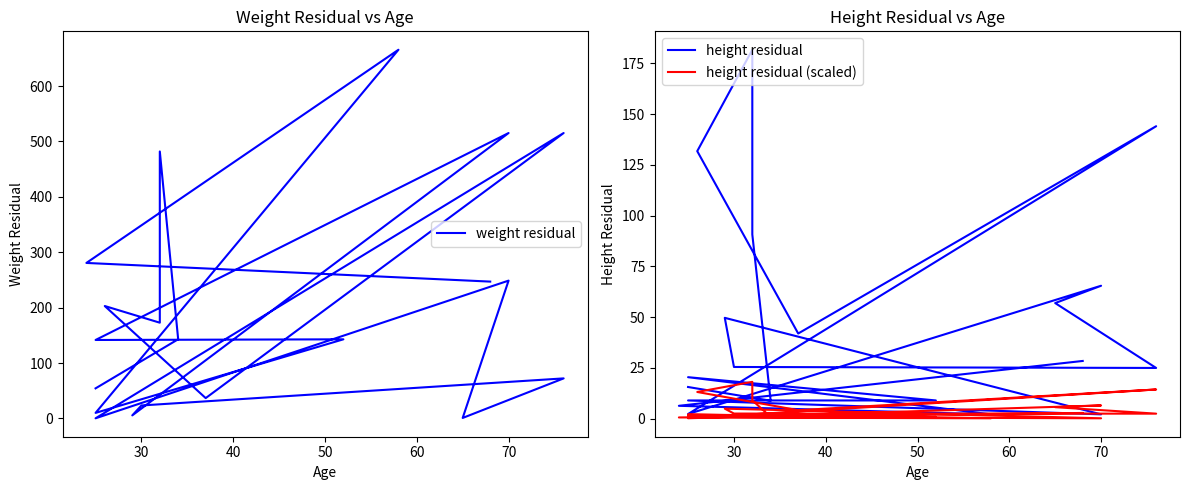

What position from the right is 30?

19